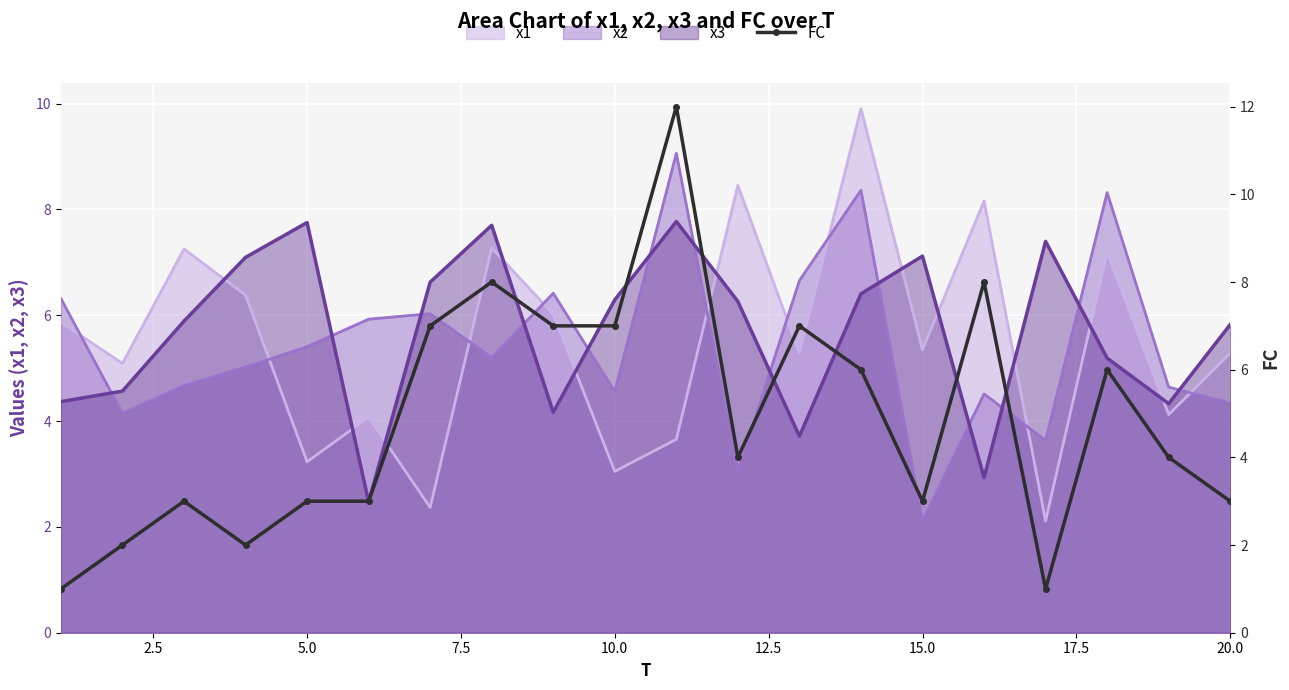

What is the lowest value of the x1 series?

2.1